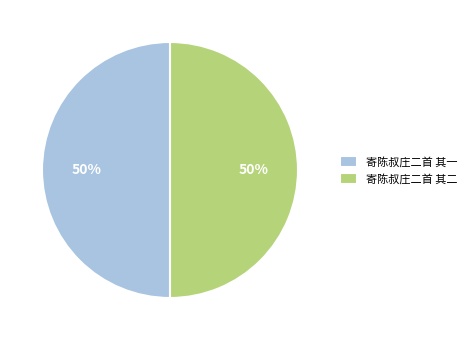

How many segments does this pie chart have?

2